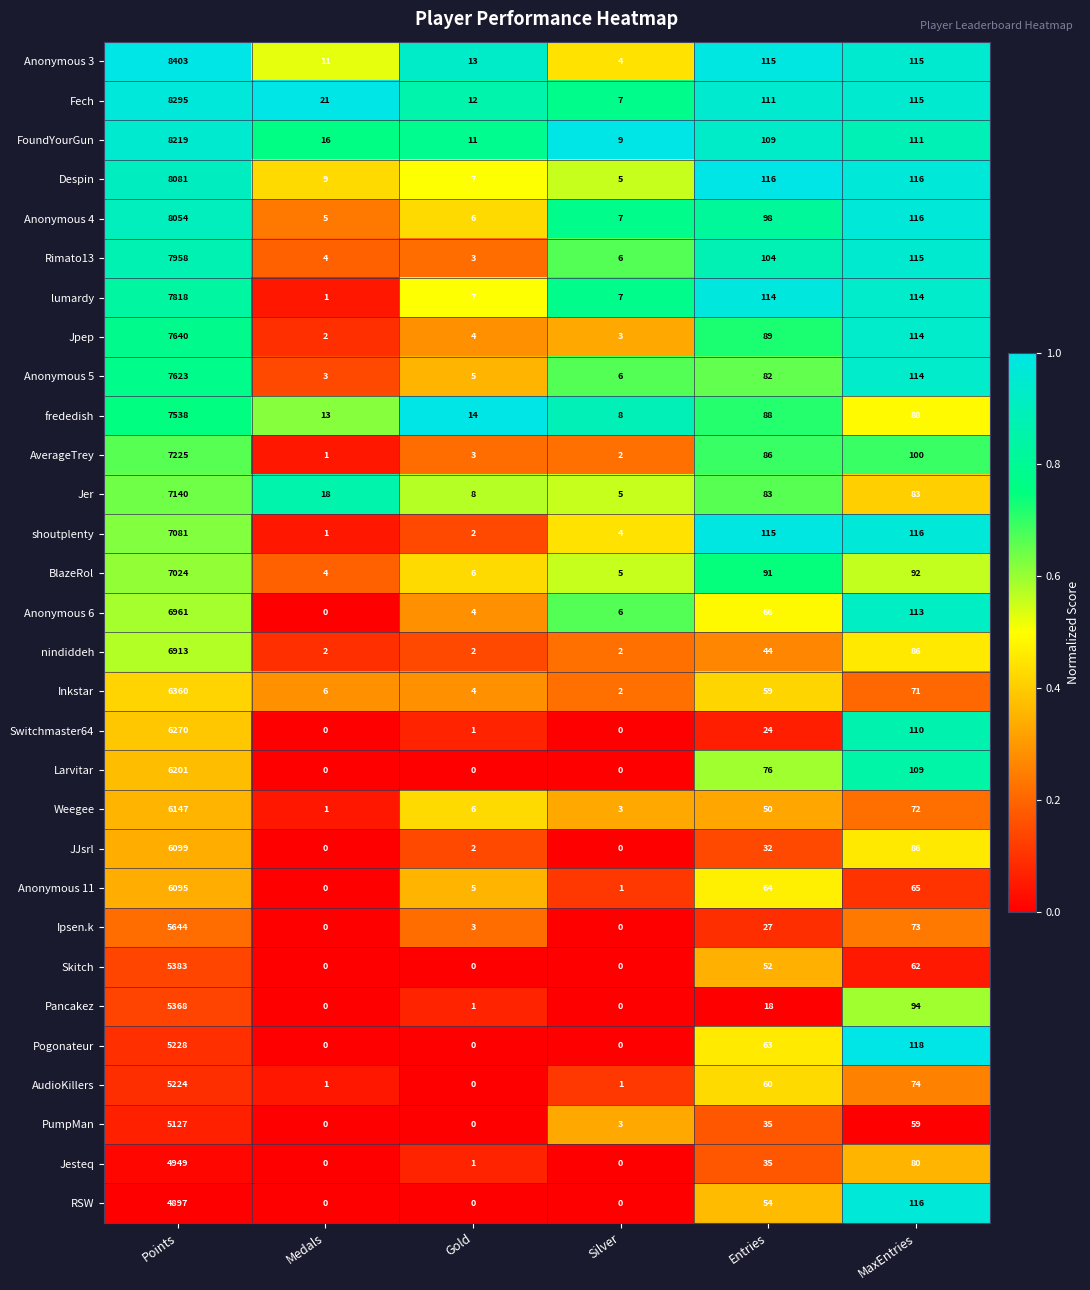

At how many categories does at least one series exceed 0?

6